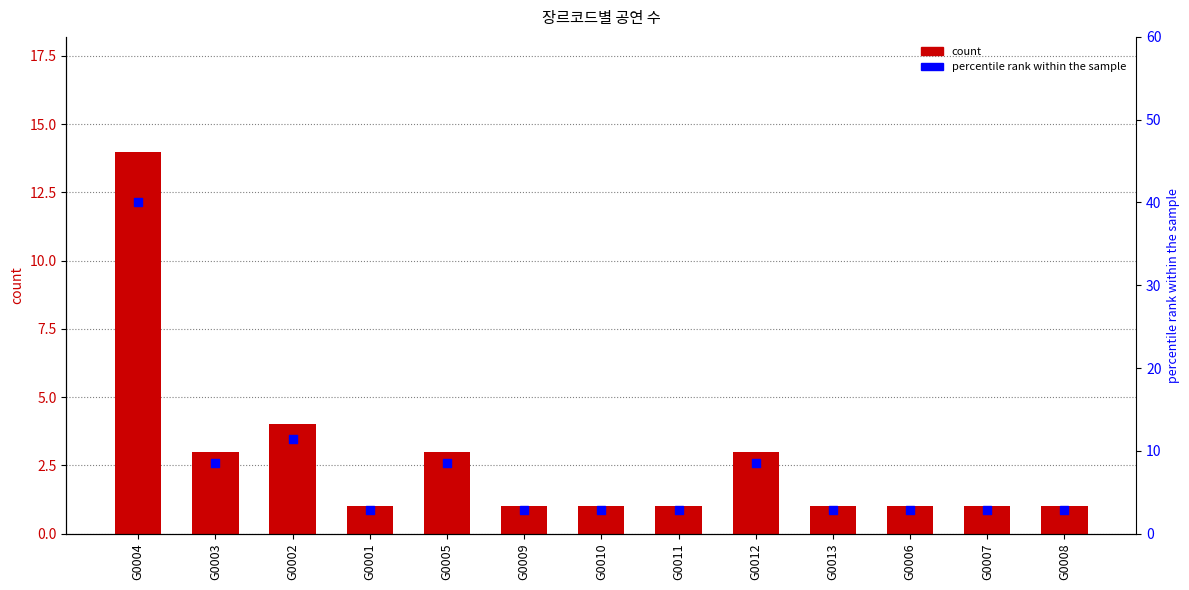

What are all the series names shown in the legend?

count, percentile rank within the sample